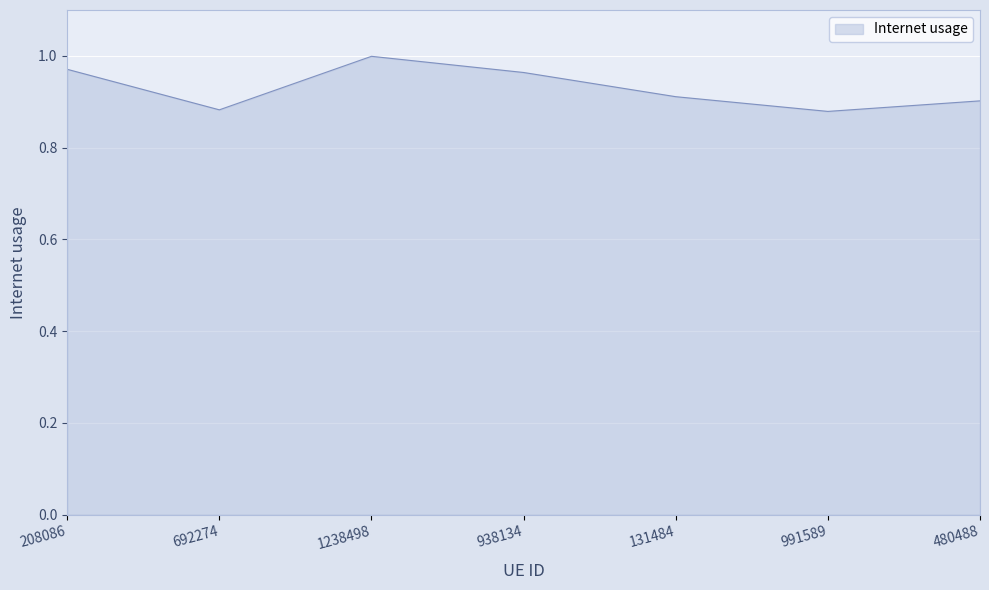

Is it true that the value at 938134 is 1.3?

False